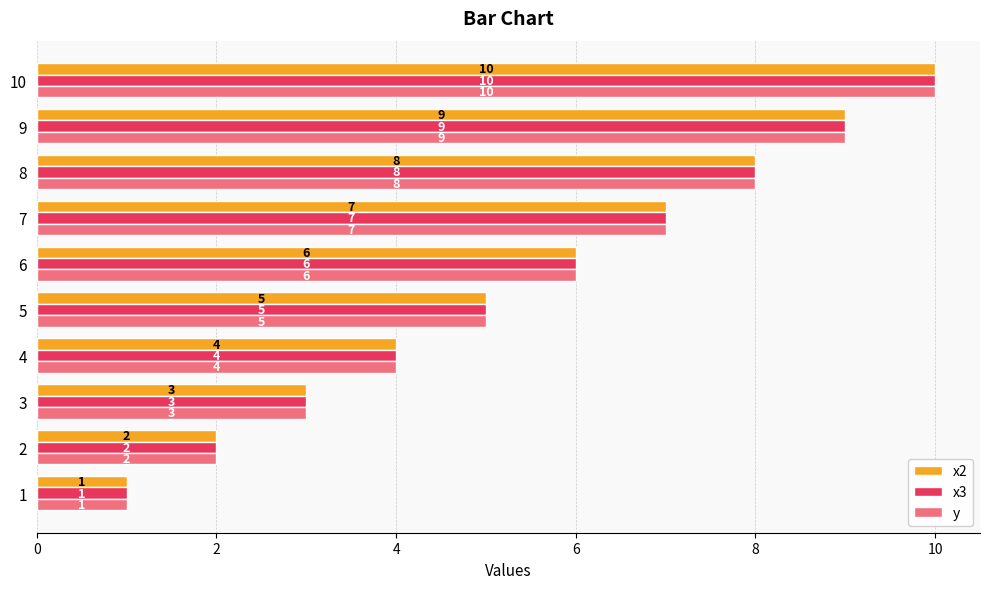

Is the value of x3 at 8 greater than the value of y at 4?

Yes